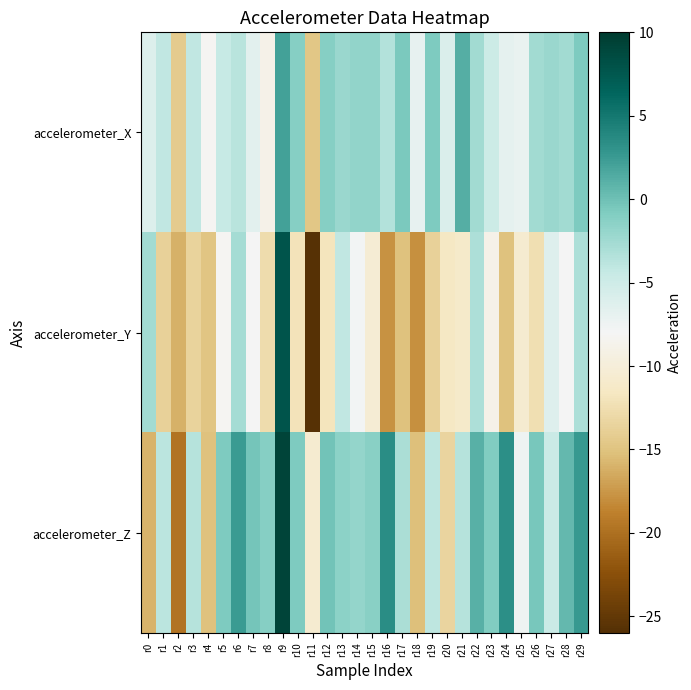

Rank the series at r24 from highest to lowest value.

accelerometer_Z, accelerometer_X, accelerometer_Y